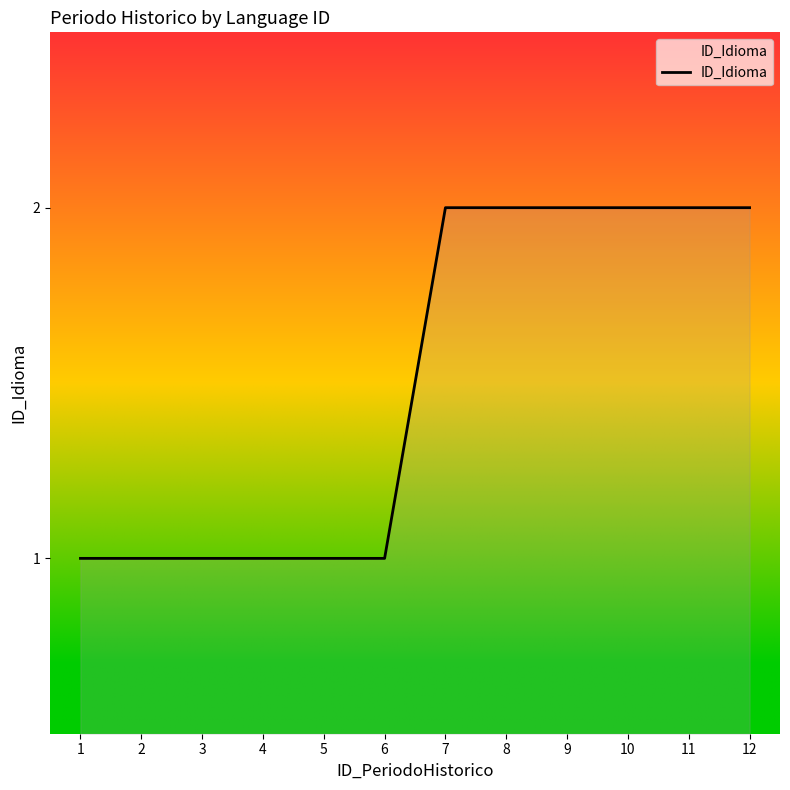

What is the difference between the values at 11 and 3?

1